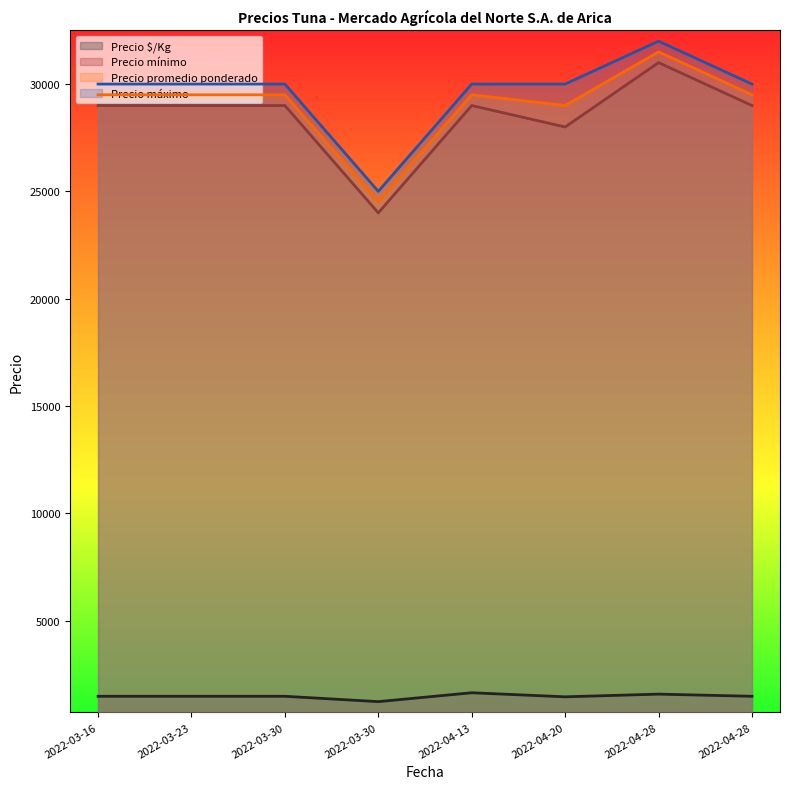

At which label is Precio máximo closest to 28500?

2022-03-16